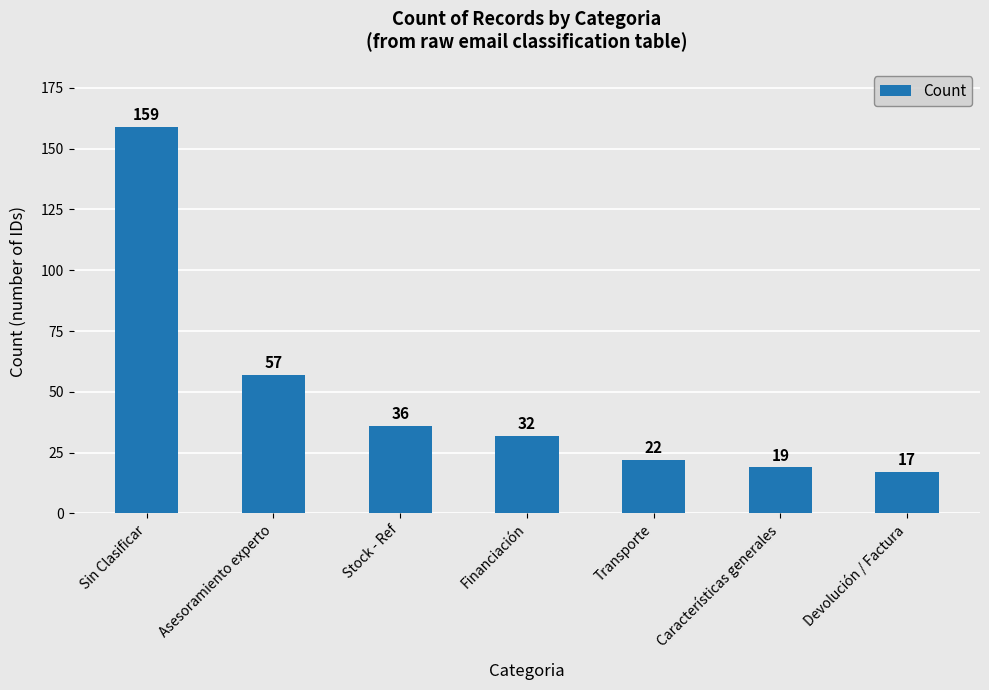

Which label corresponds to the largest value in the chart?

Sin Clasificar